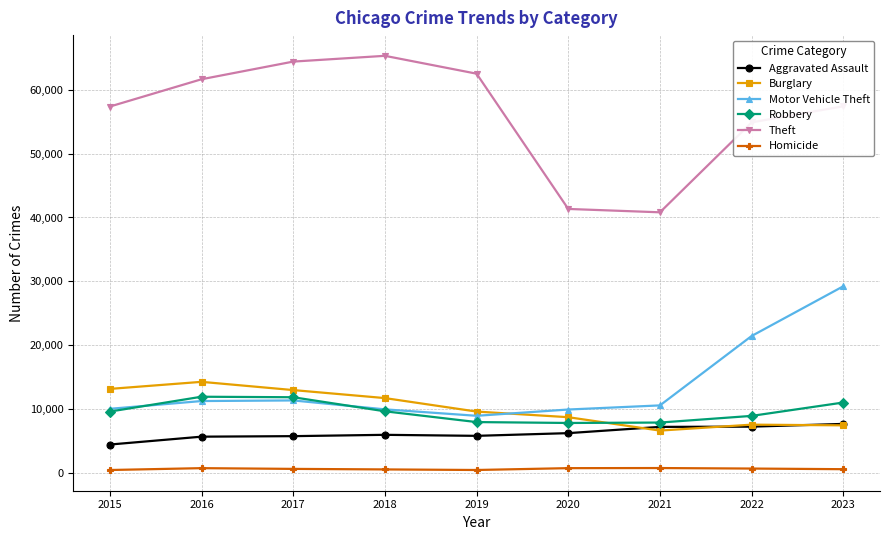

How many lines are shown in the chart?

6